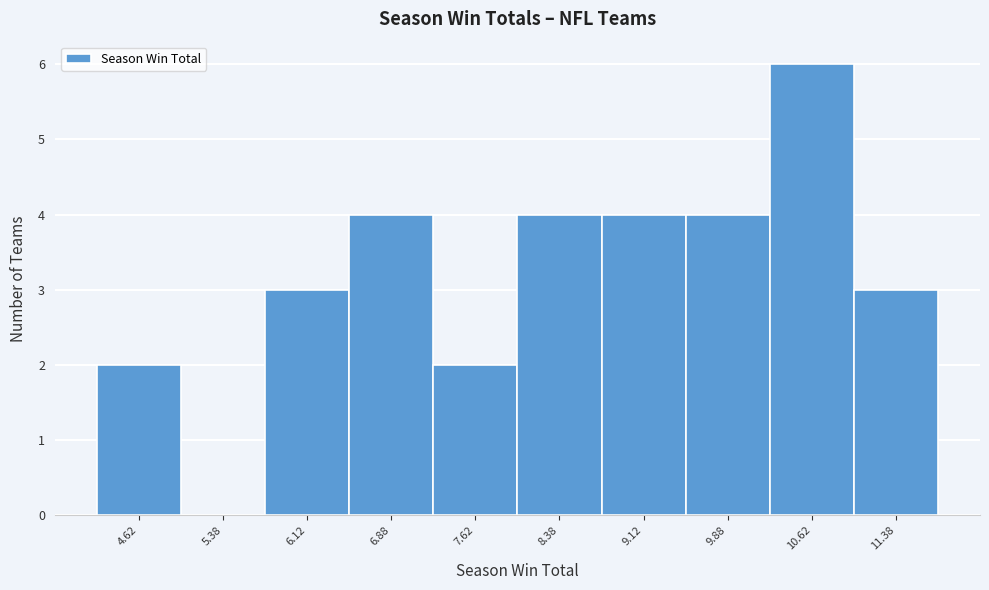

Reading left to right, list every bar in this chart as the range it spans on the x-axis followed by its height. Neither the bar edges nor the heights are printed on the chart, so give them approximately, as read against the axes.

4.25 to 5.00: 2
5.00 to 5.75: 0
5.75 to 6.50: 3
6.50 to 7.25: 4
7.25 to 8.00: 2
8.00 to 8.75: 4
8.75 to 9.50: 4
9.50 to 10.25: 4
10.25 to 11.00: 6
11.00 to 11.75: 3